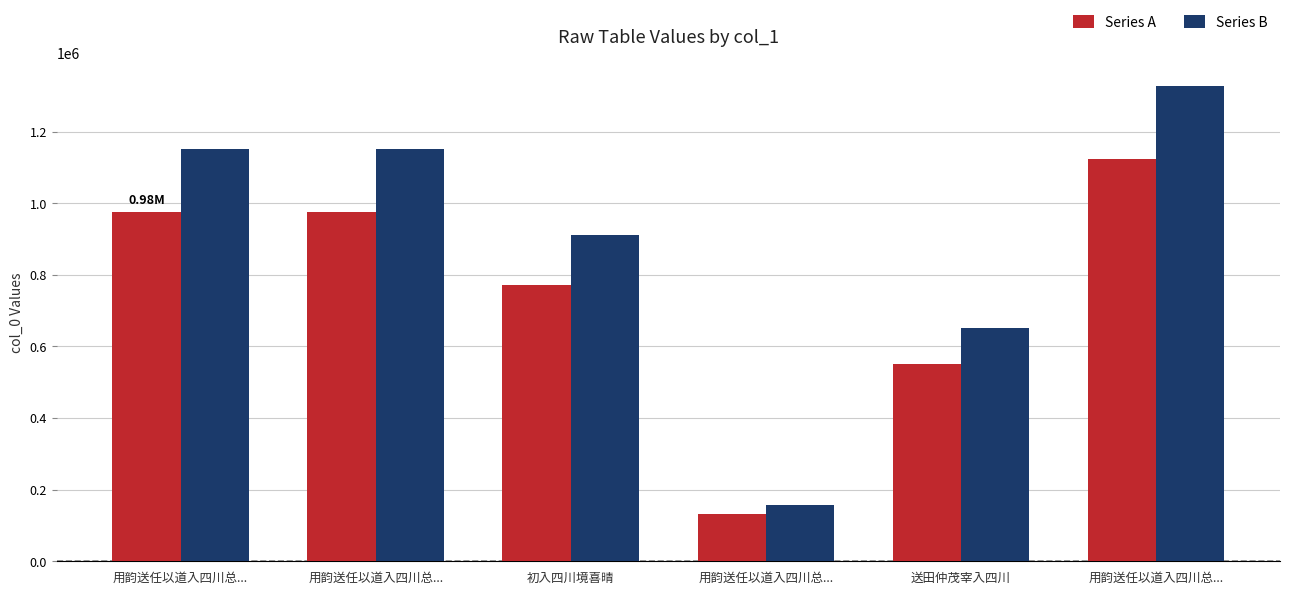

What is the minimum value for Series A?

132082.0